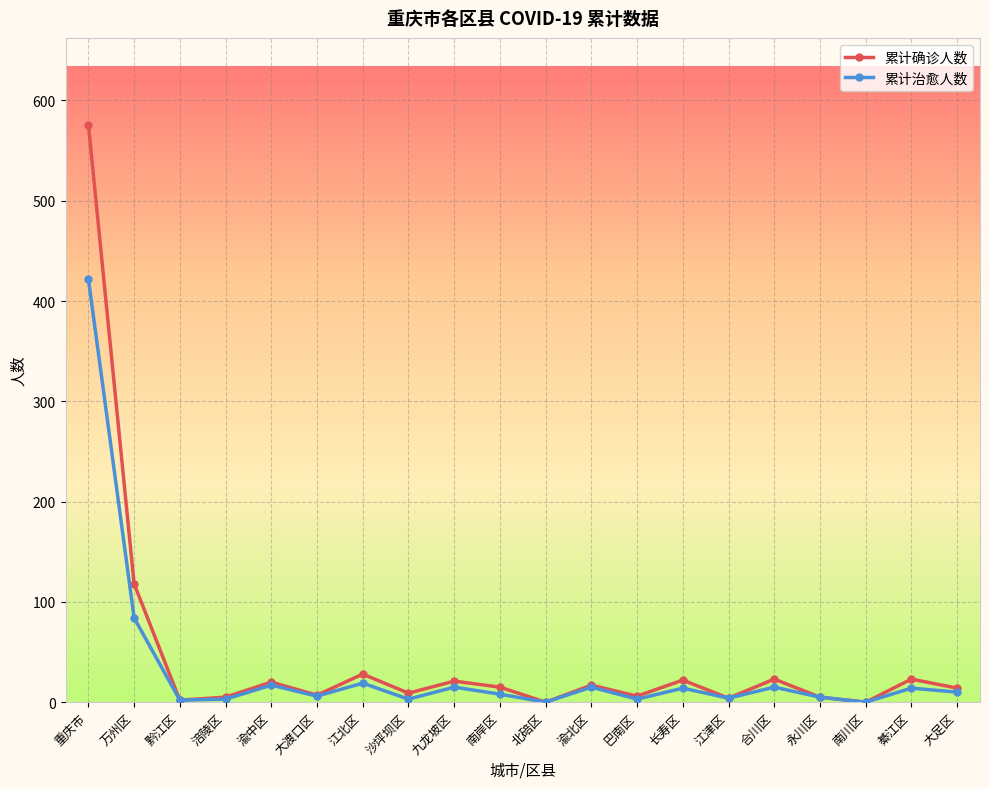

What is the highest value of the 累计确诊人数 series?

576